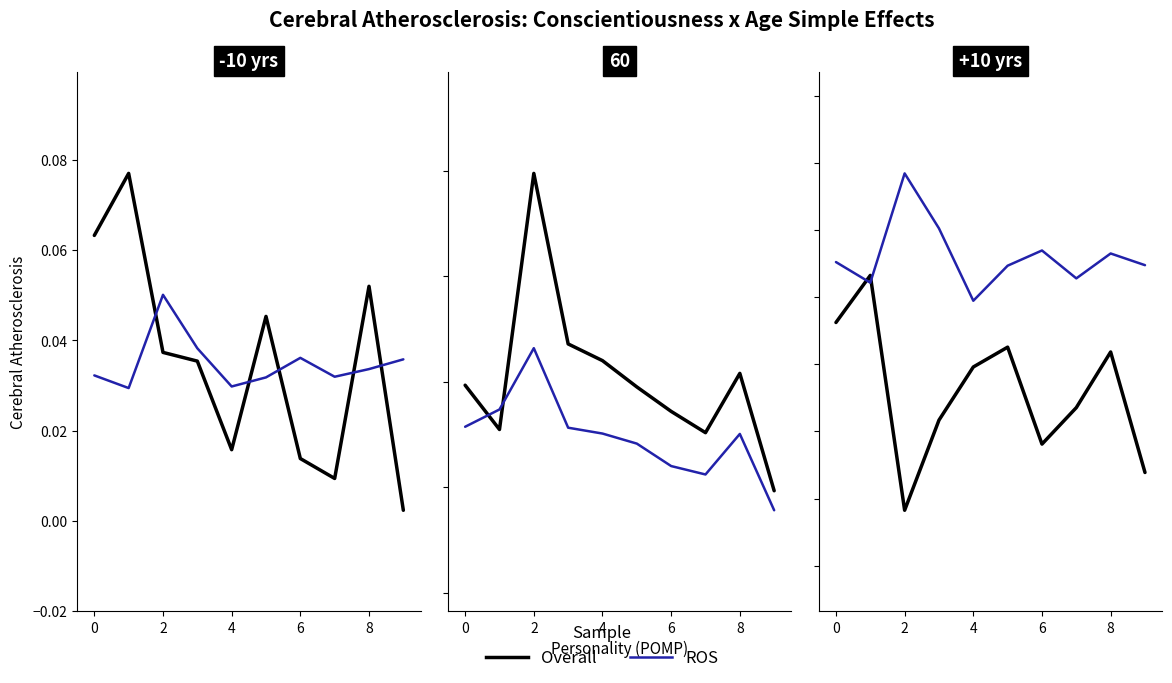

List the series in order of their peak value, highest first.

ROS, Overall